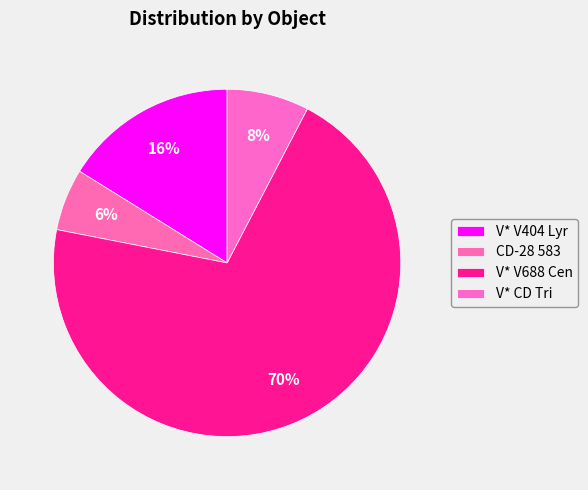

Count the number of slices in the pie.

4